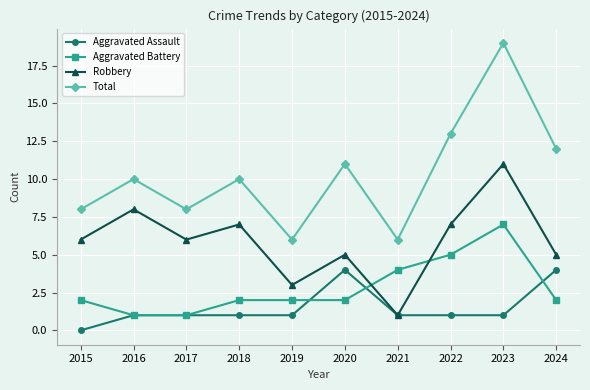

What value does the Aggravated Battery series have at 2021?

4